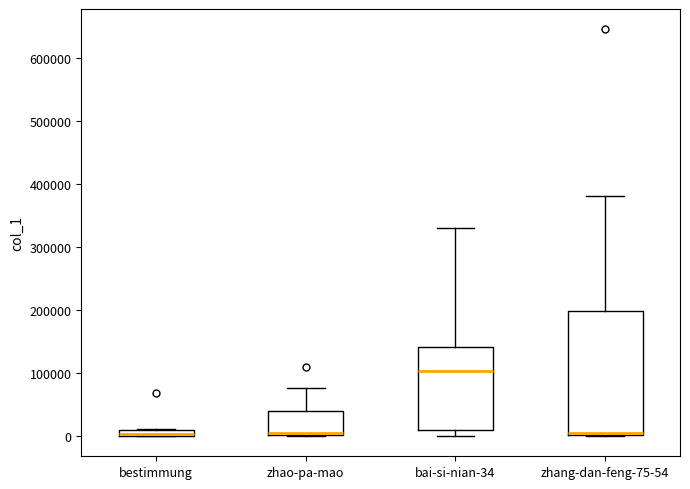

Which box is the tallest, from its lower edge to its upper edge?

zhang-dan-feng-75-54